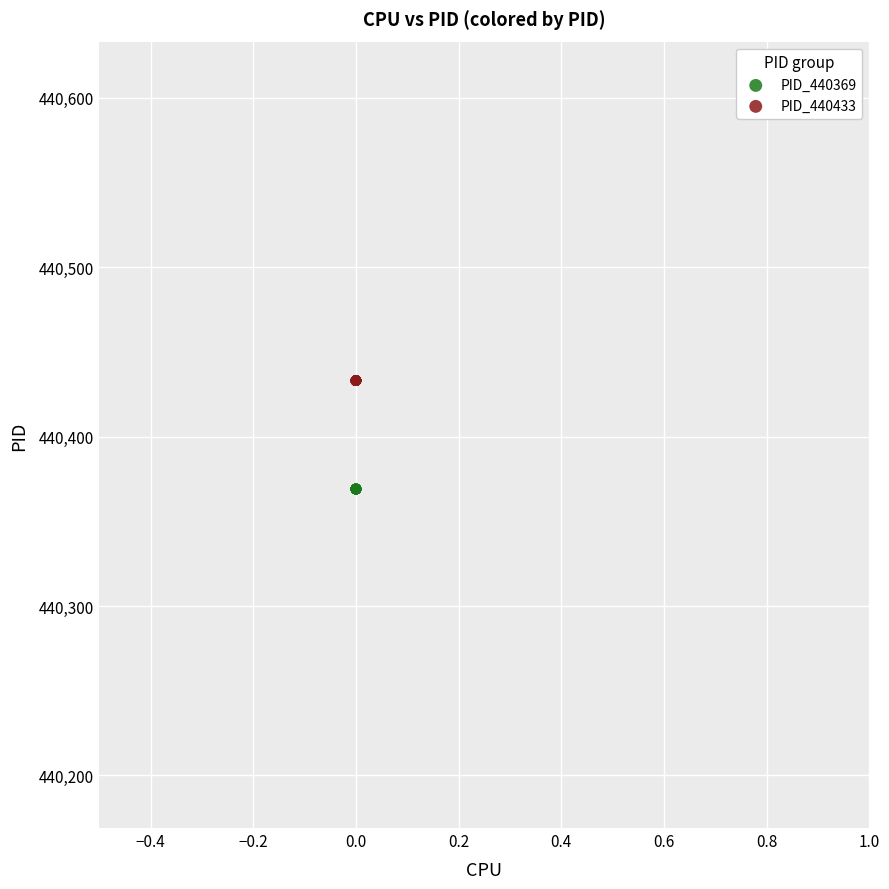

What are all the series names shown in the legend?

PID_440369, PID_440433